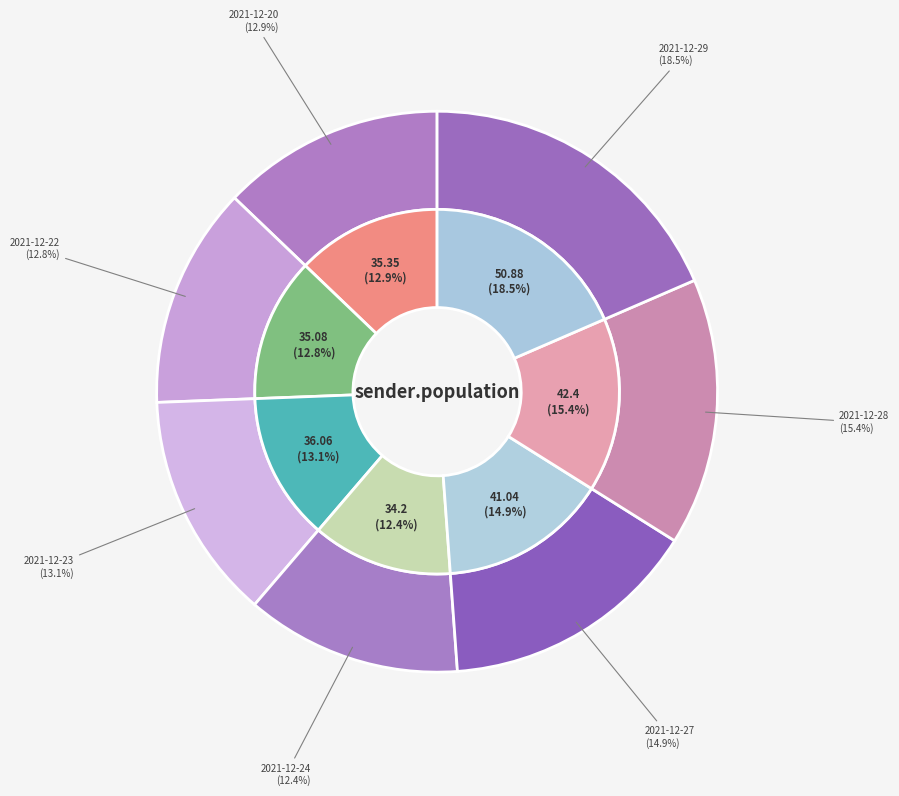

Does 2021-12-23 represent more than half of the total?

No